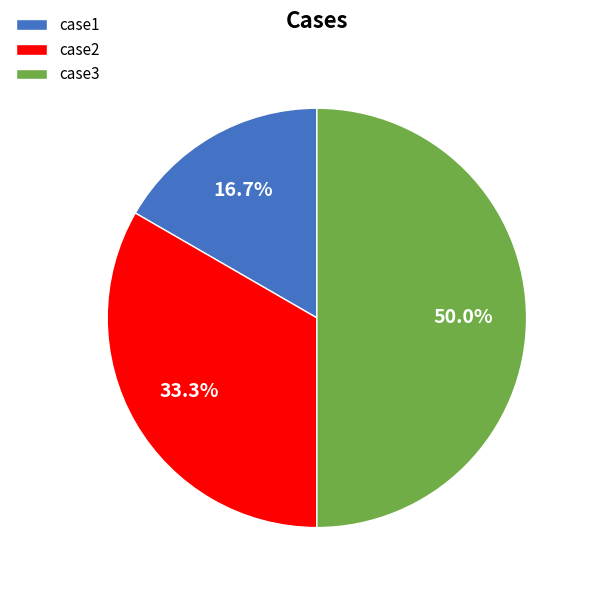

What is the total percentage of case1 and case2?

50.0%